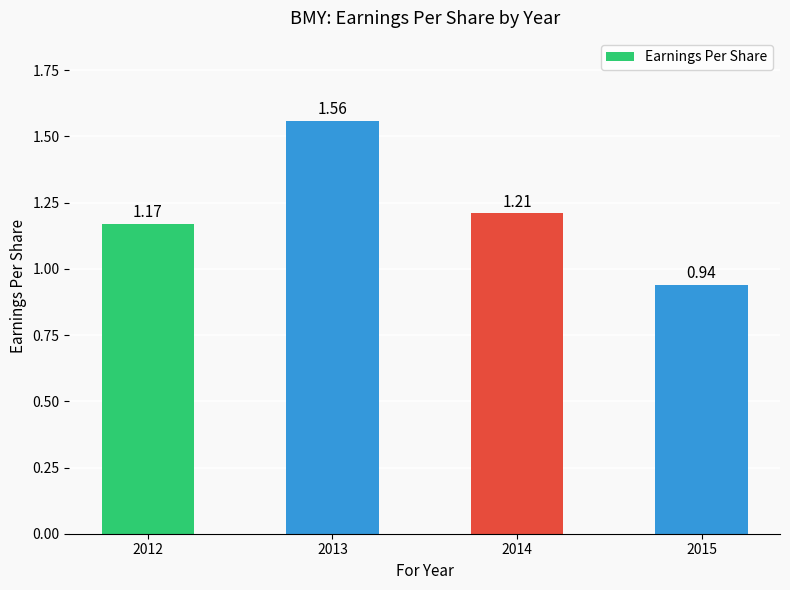

Rank the categories by value from highest to lowest.

2013, 2014, 2012, 2015